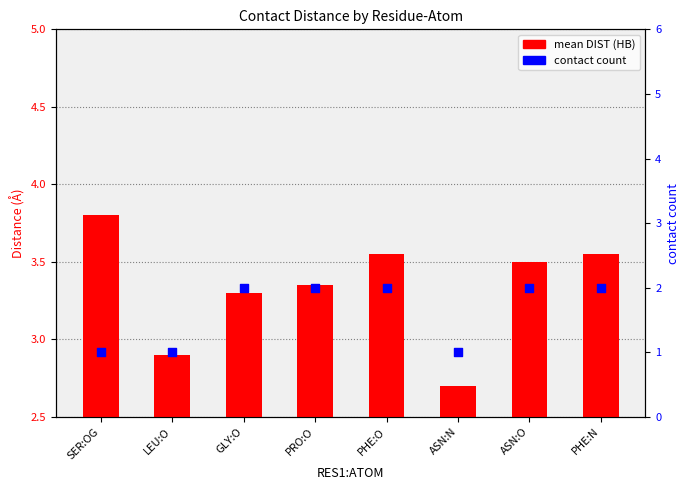

What are all the series names shown in the legend?

mean DIST (HB), contact count